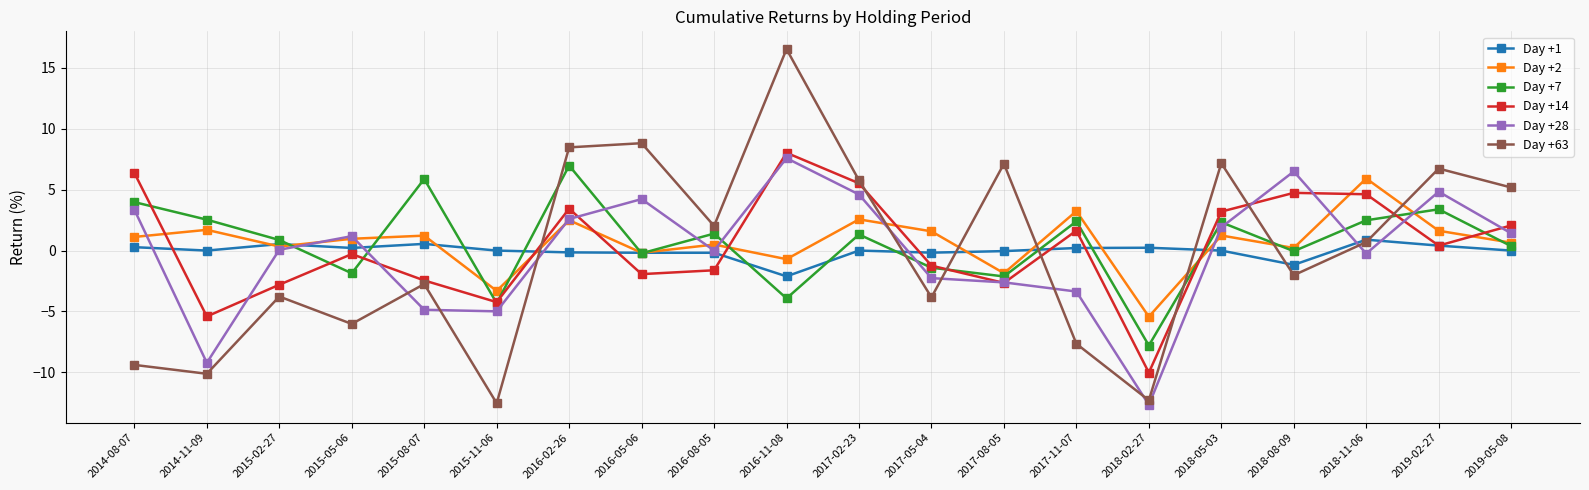

Is the value of Day +63 at 2015-02-27 greater than the value of Day +7 at 2018-08-09?

No